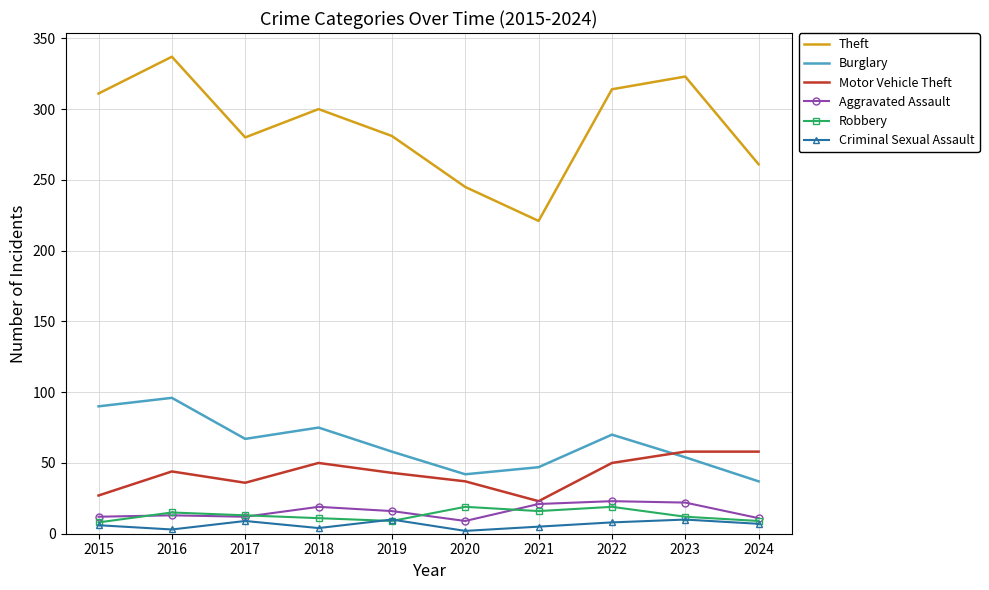

Between 2017 and 2020, which series saw the biggest shift?

Theft